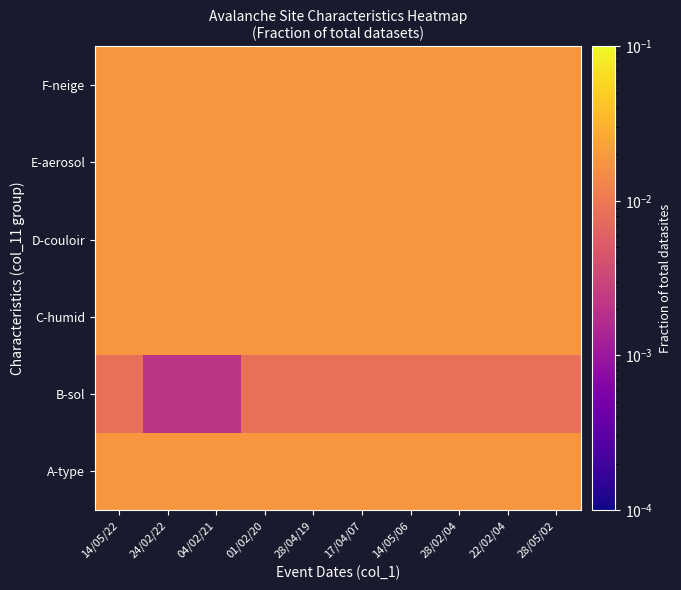

Which has a higher value, 01/02/20 or 04/02/21?

01/02/20